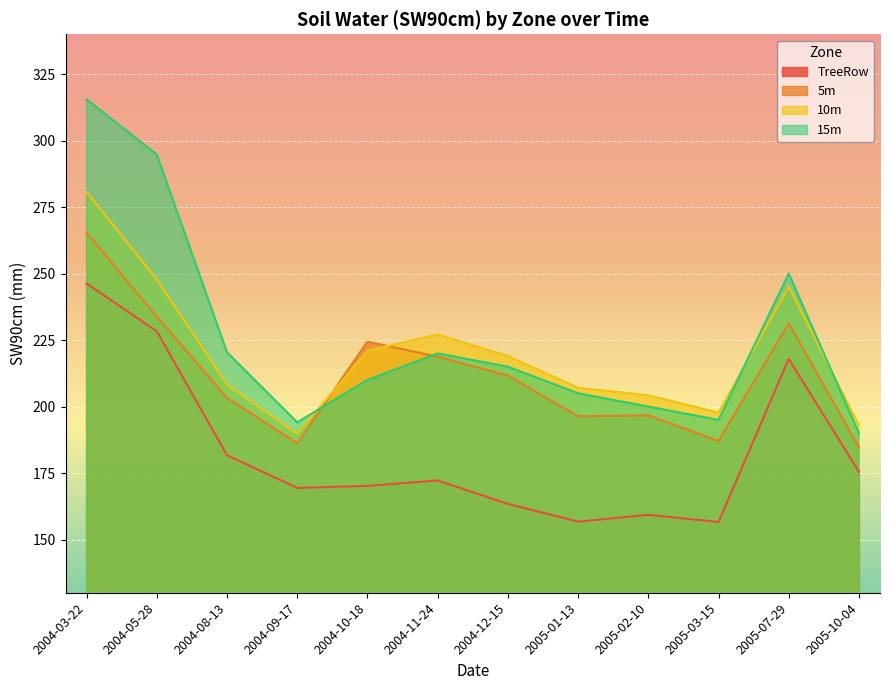

Count the number of categories in the chart.

12